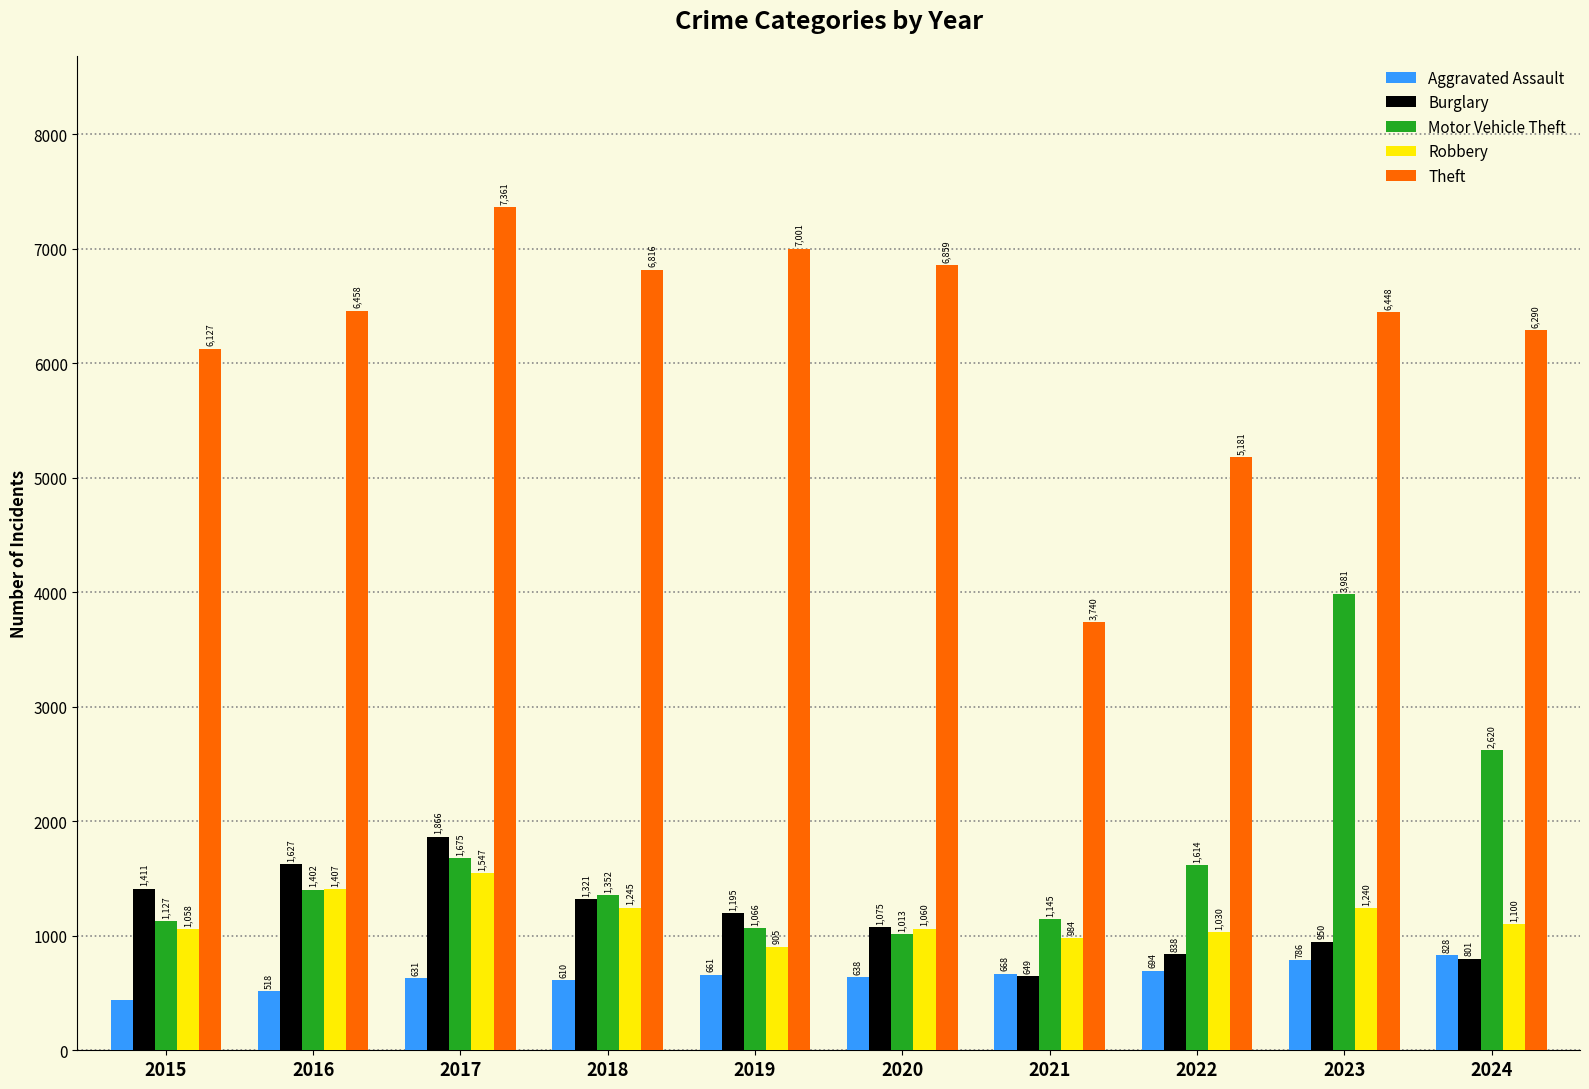

Reading left to right, what are all the values shown in this chart?

Aggravated Assault: 441	518	631	610	661	638	668	694	786	828
Burglary: 1411	1627	1866	1321	1195	1075	649	838	950	801
Motor Vehicle Theft: 1127	1402	1675	1352	1066	1013	1145	1614	3981	2620
Robbery: 1058	1407	1547	1245	905	1060	984	1030	1240	1100
Theft: 6127	6458	7361	6816	7001	6859	3740	5181	6448	6290